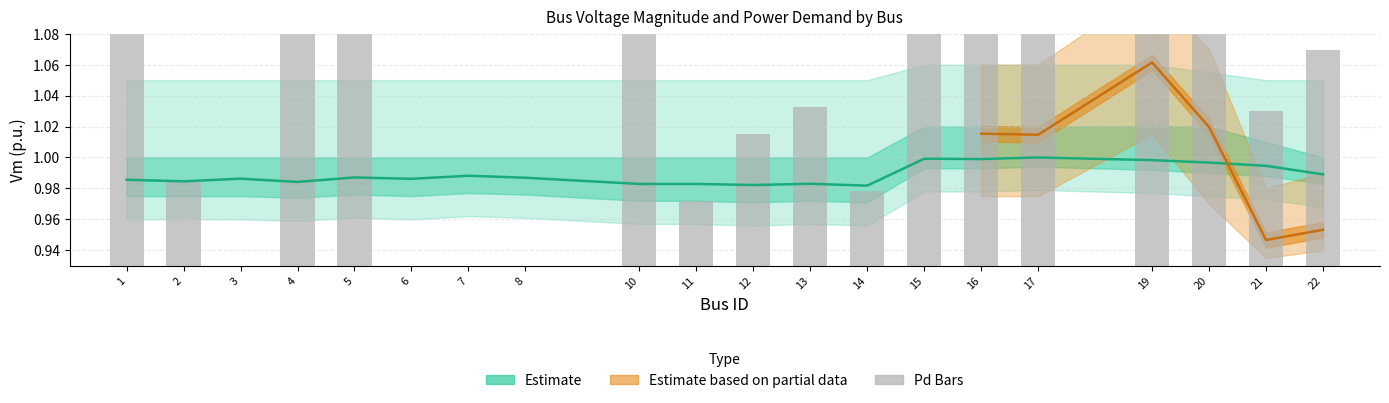

Rank the categories by Pd value from lowest to highest.

3, 6, 7, 8, 11, 14, 2, 12, 21, 13, 22, 5, 17, 16, 4, 20, 10, 1, 15, 19